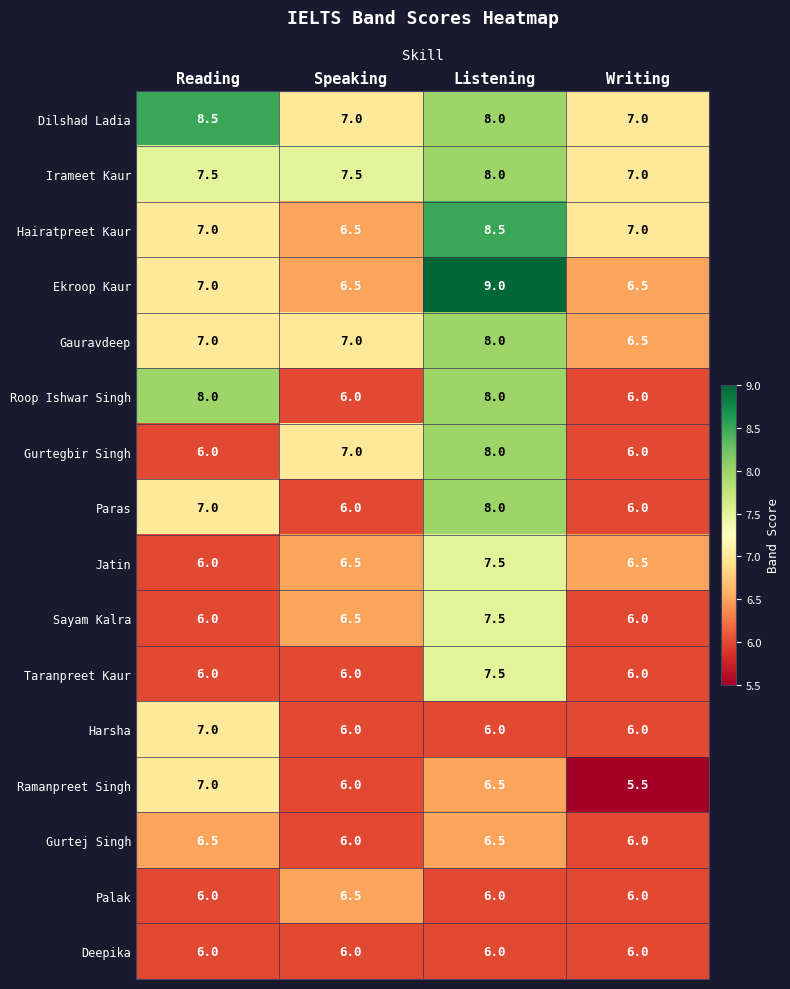

Is it true that Gauravdeep equals 1.5 at Reading?

False